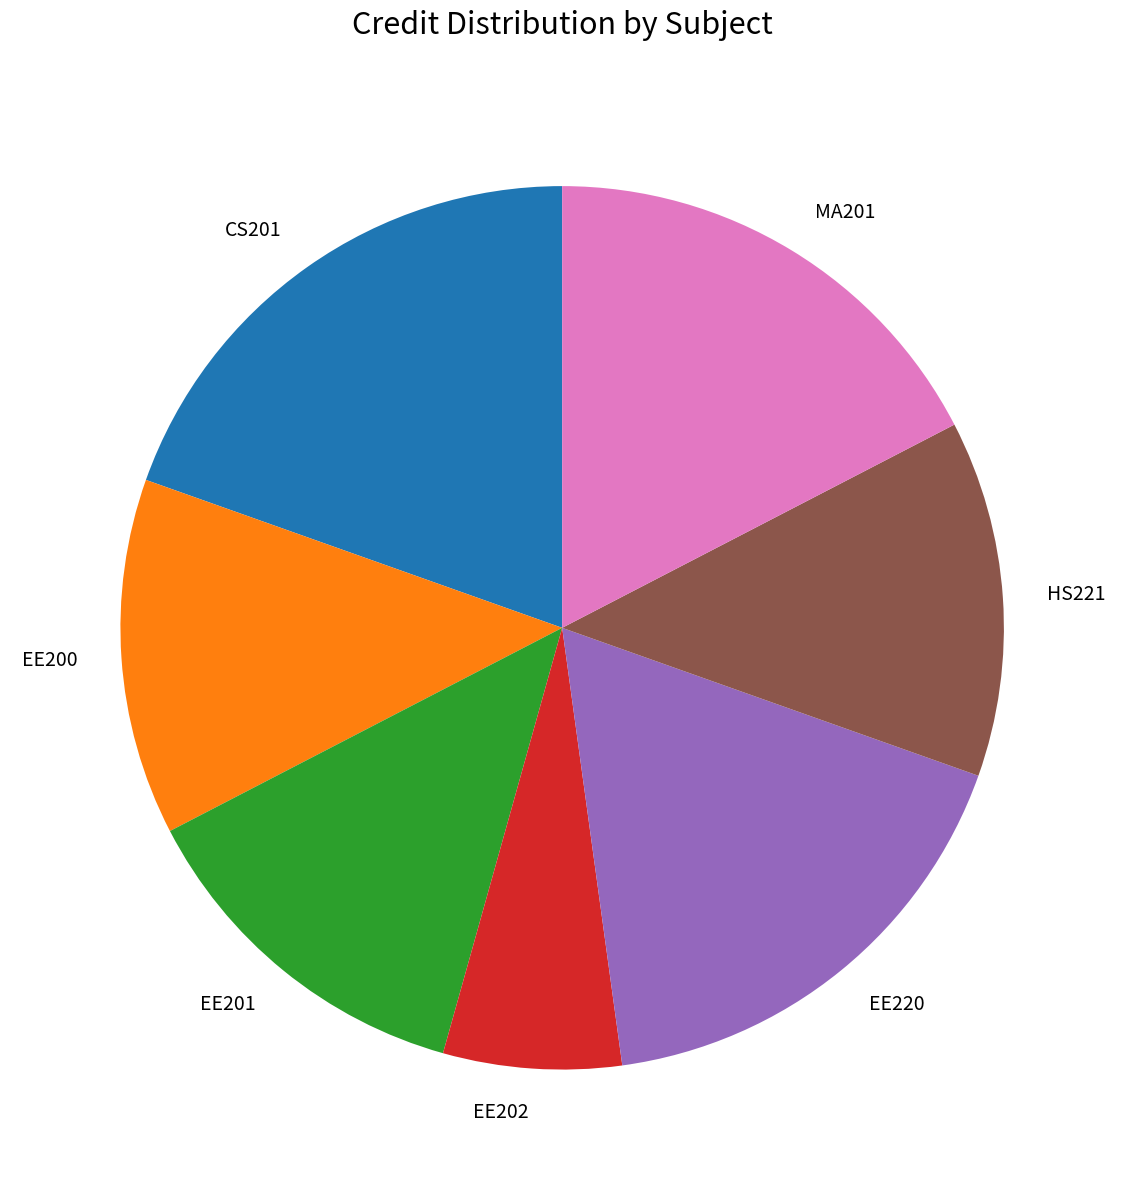

Which slice is the smallest?

EE202